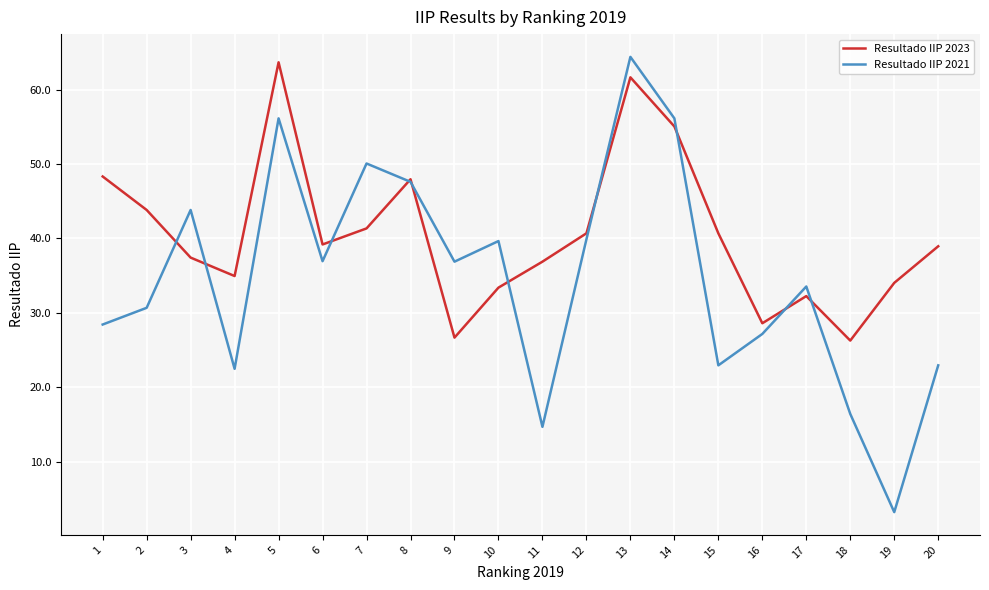

Rank the series by their maximum value, from highest to lowest.

Resultado IIP 2021, Resultado IIP 2023